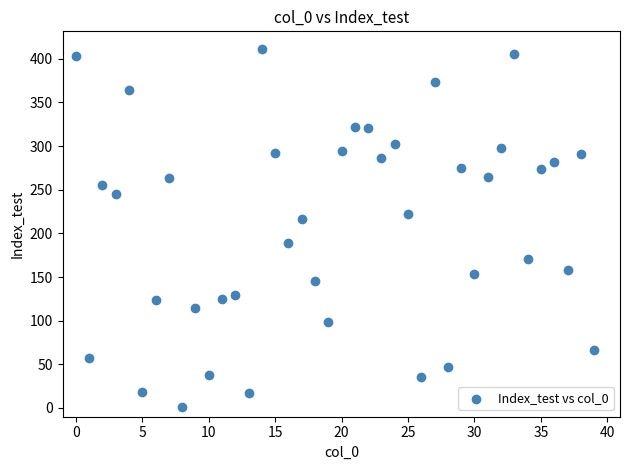

What Y value in the scatter plot is closest to 206?

216